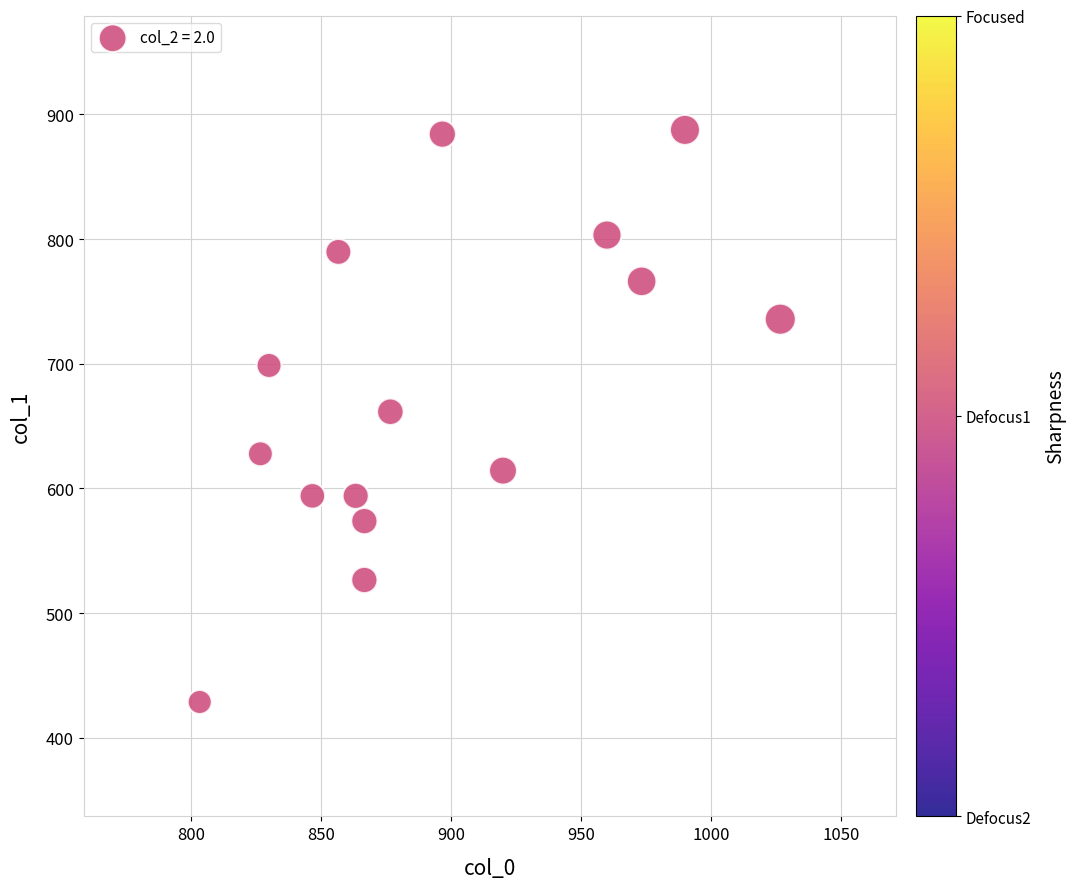

What is the range of Y values (max minus min)?

459.0